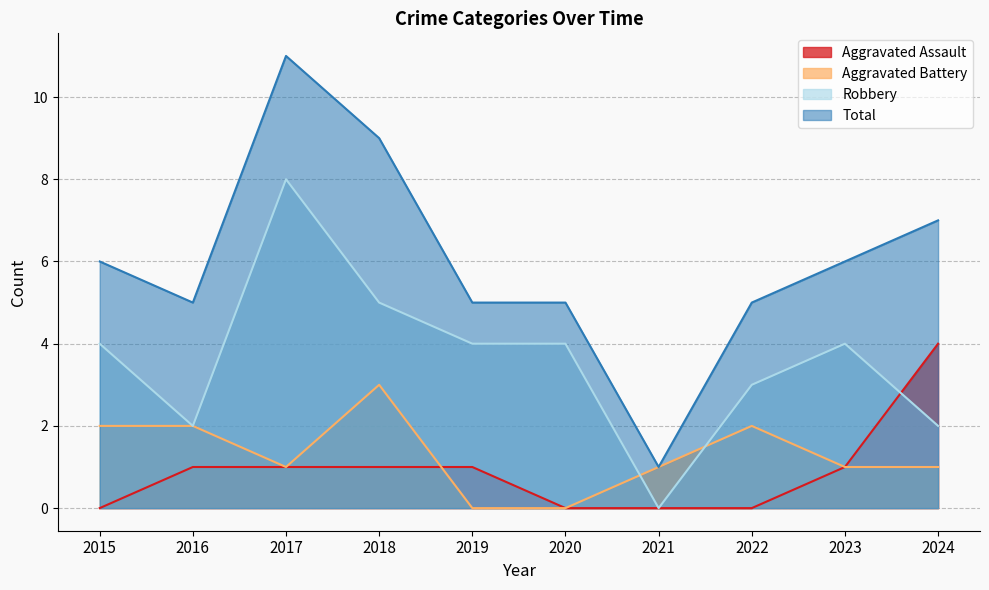

How many times do Aggravated Battery and Robbery cross each other?

2